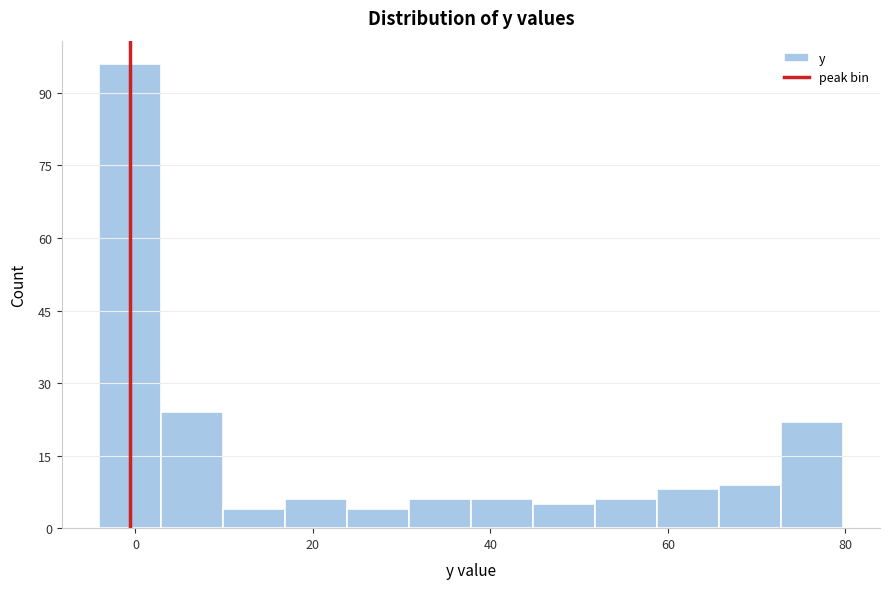

Read against the x-axis, roughly where is the centre of the tallest bar?

0